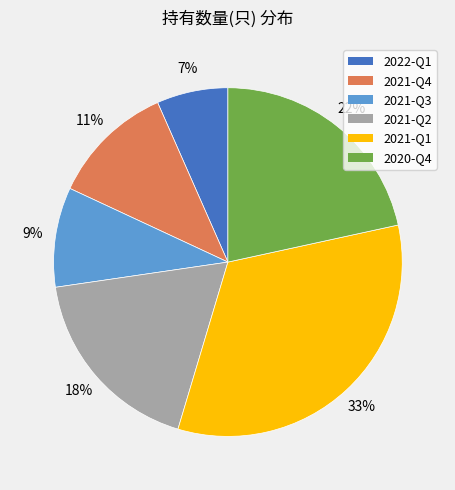

Does 2020-Q4 account for over 50% of the chart?

No